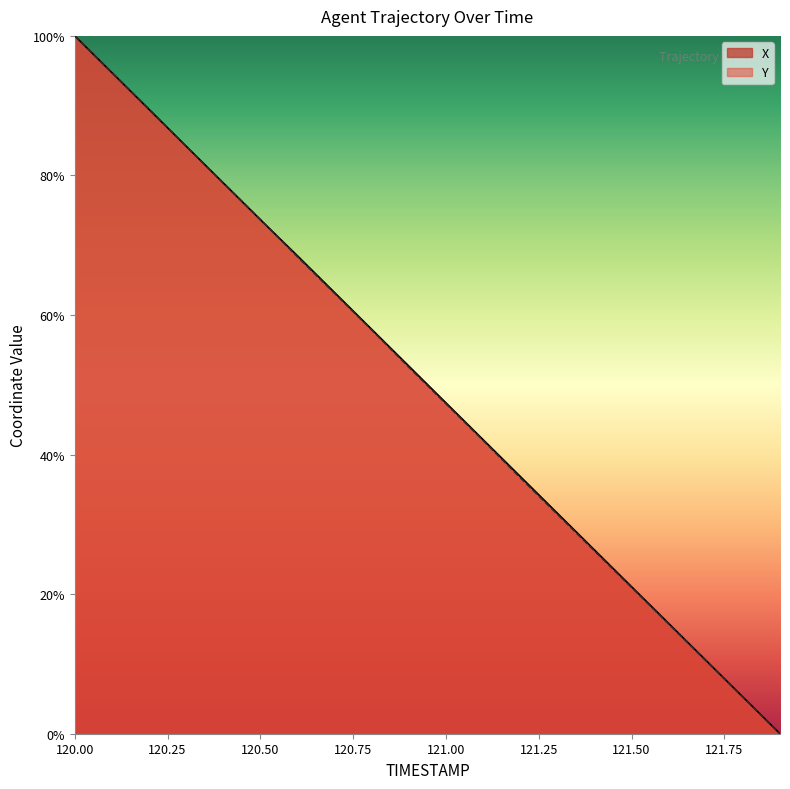

After their last crossing, which series has the higher values: X or Y?

X